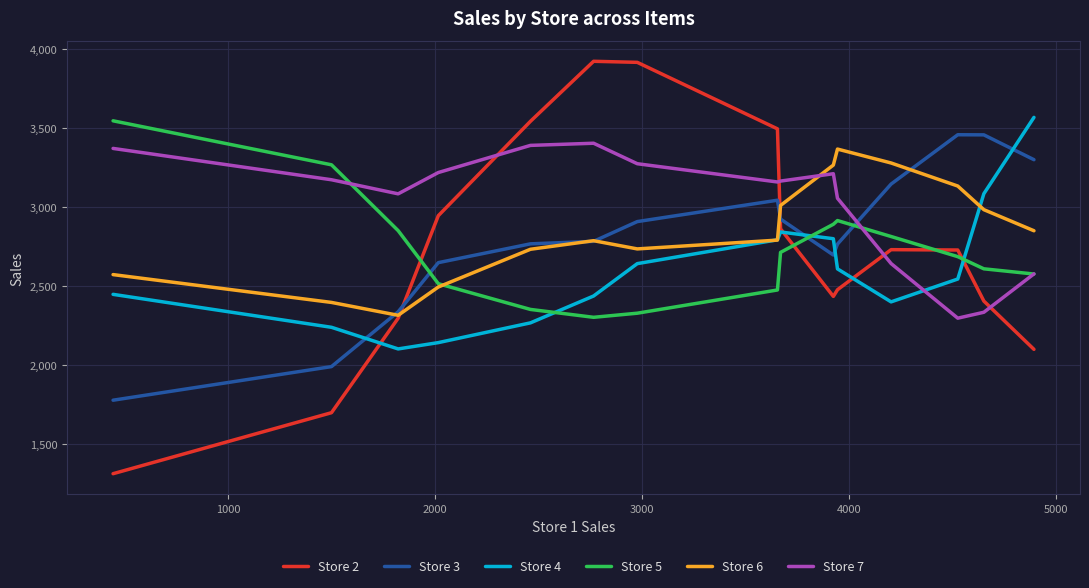

Which series has the largest range (max minus min)?

Store 2